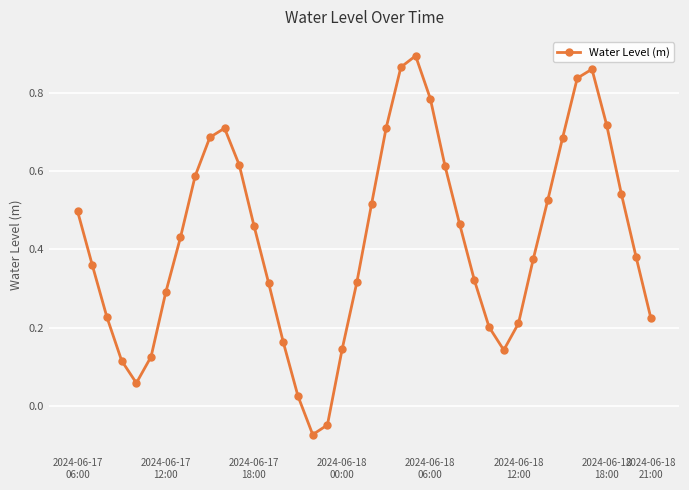

How many interior local valleys (lower than both neighbors) does the data have?

3